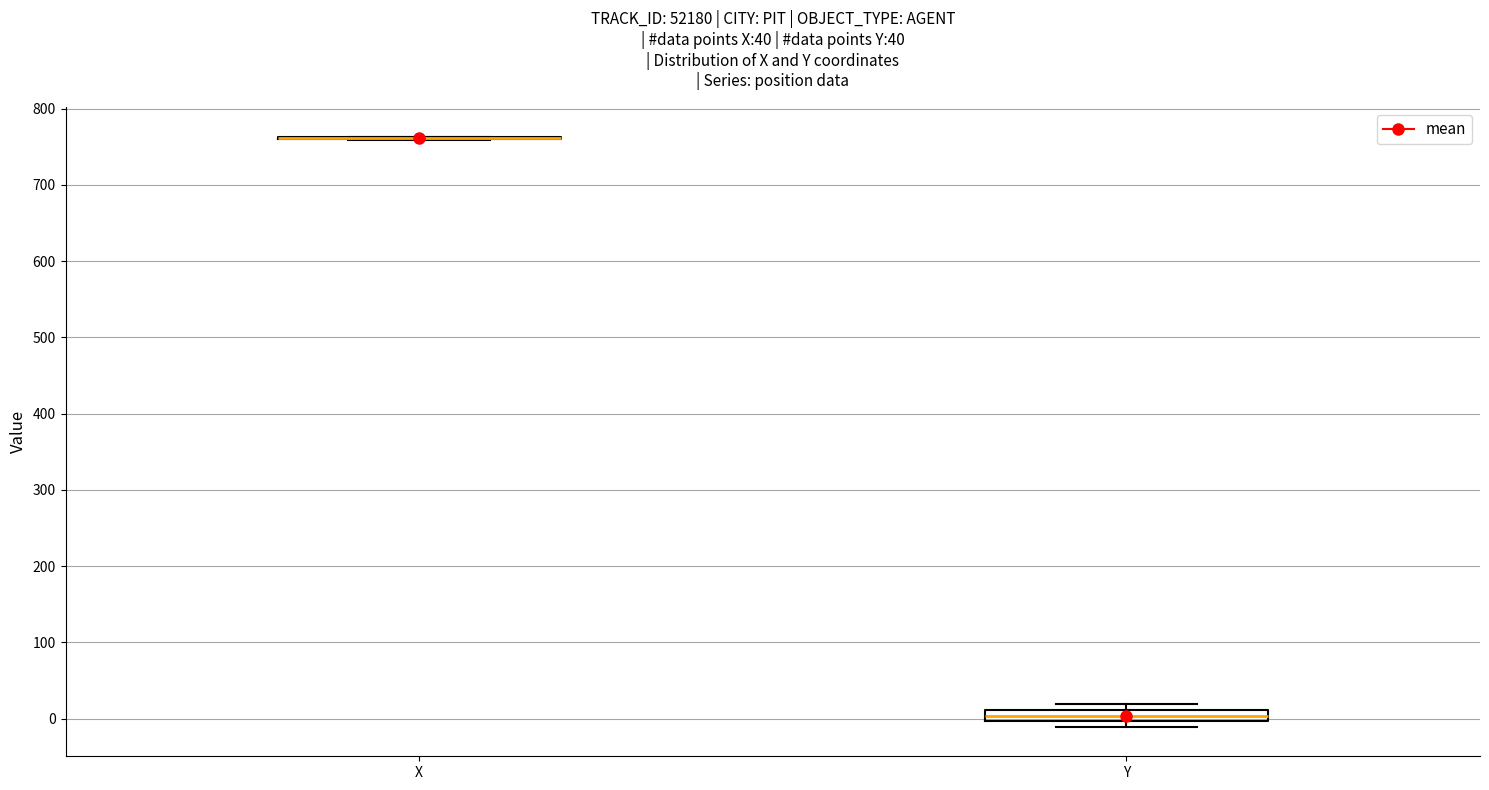

Where is the lower edge of the box for Y on the y-axis? The values are not printed on the chart, so give them approximately, as read against the axis.

0